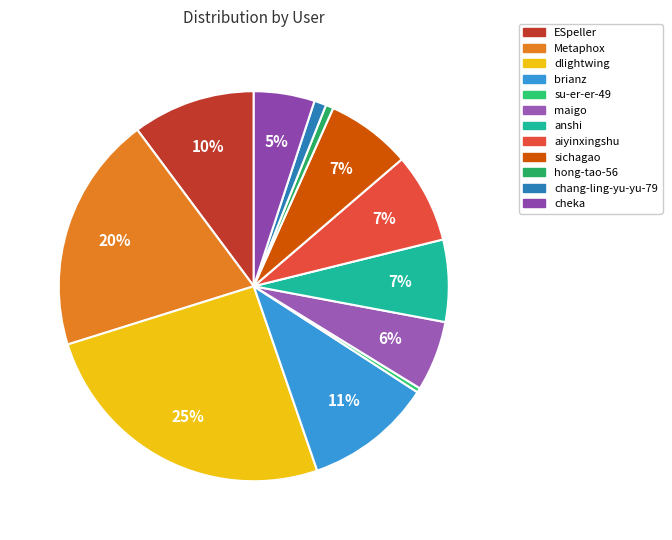

To the nearest percent, what portion does ESpeller represent?

10%